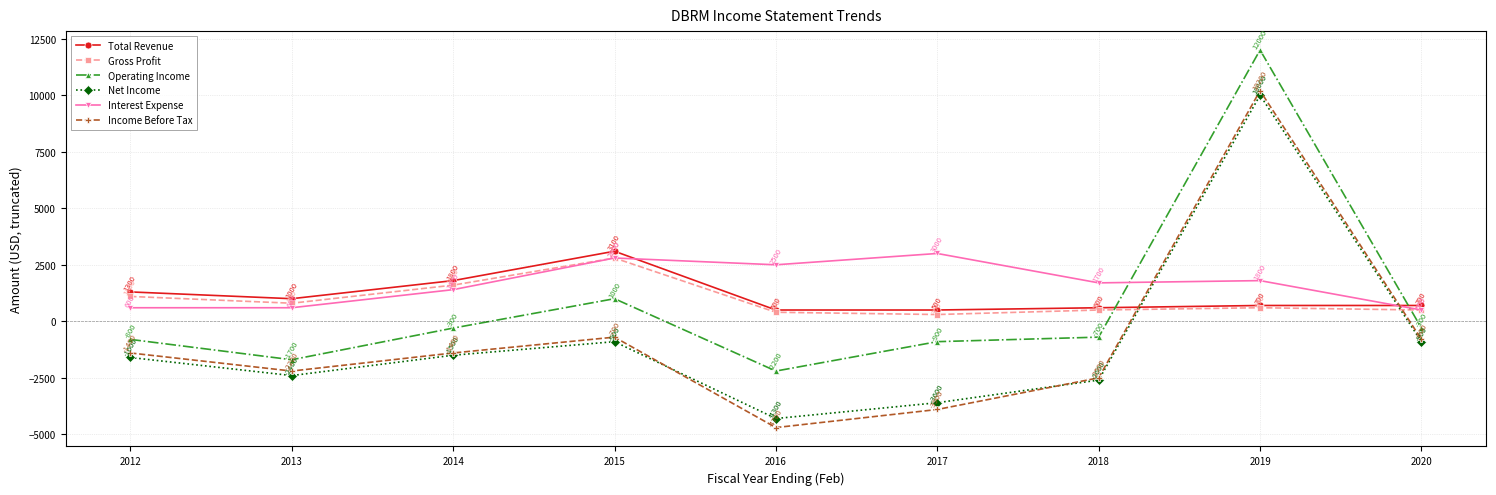

Between 2012 and 2014, which series saw the biggest shift?

Interest Expense